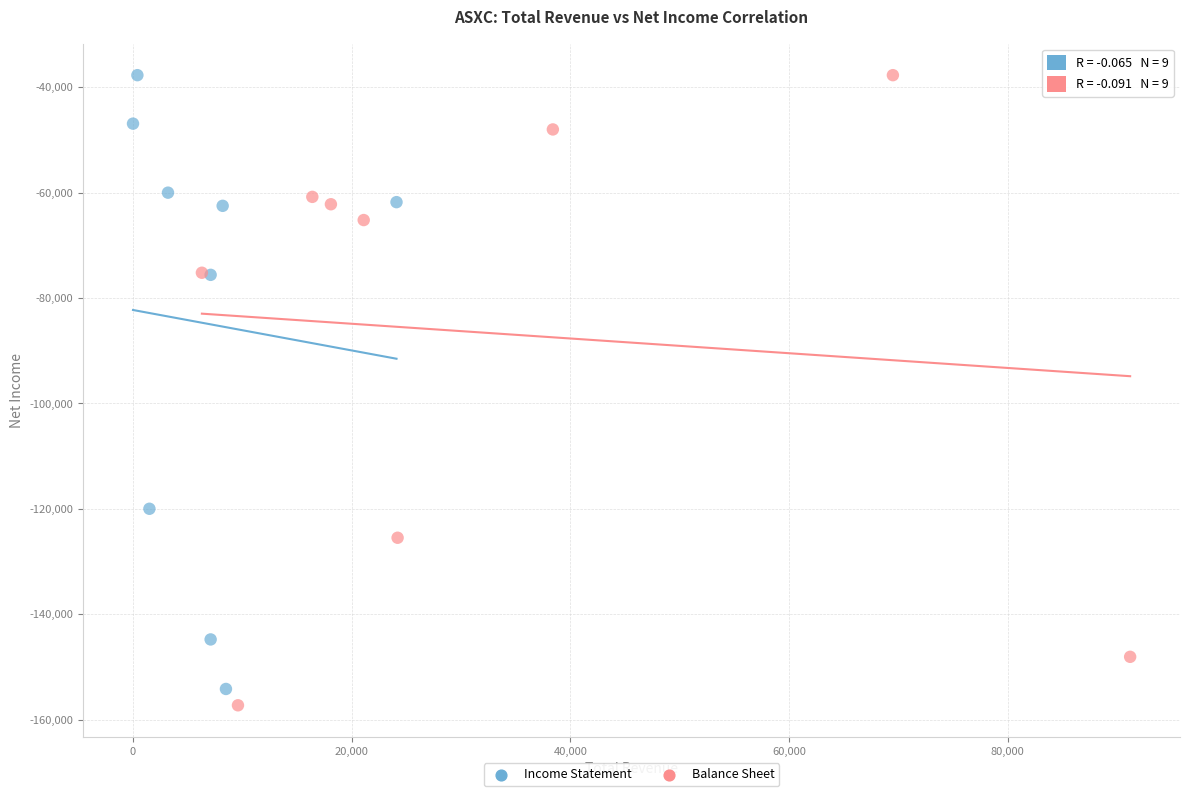

Which series contains the lowest Y value?

Balance Sheet